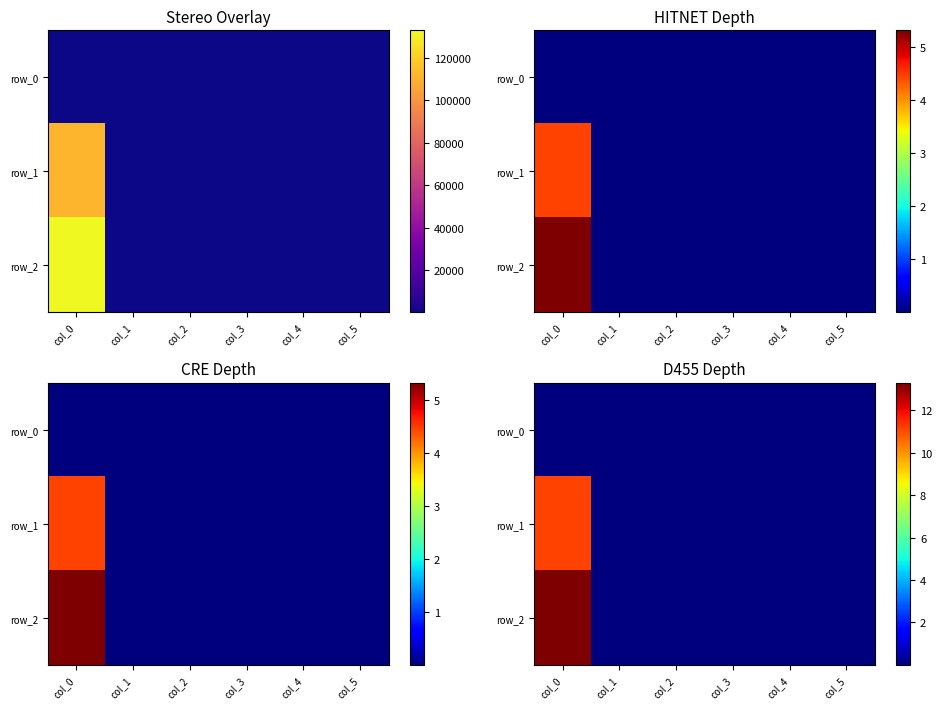

Reading right to left, extract all data points from this chart.

row_0: 0.0	0.0	0.0	0.0	0.0	0.0
row_1: 0.0	0.0	0.0	0.0	0.0	11.2
row_2: 0.0	0.0	0.0	0.0	0.0	13.3